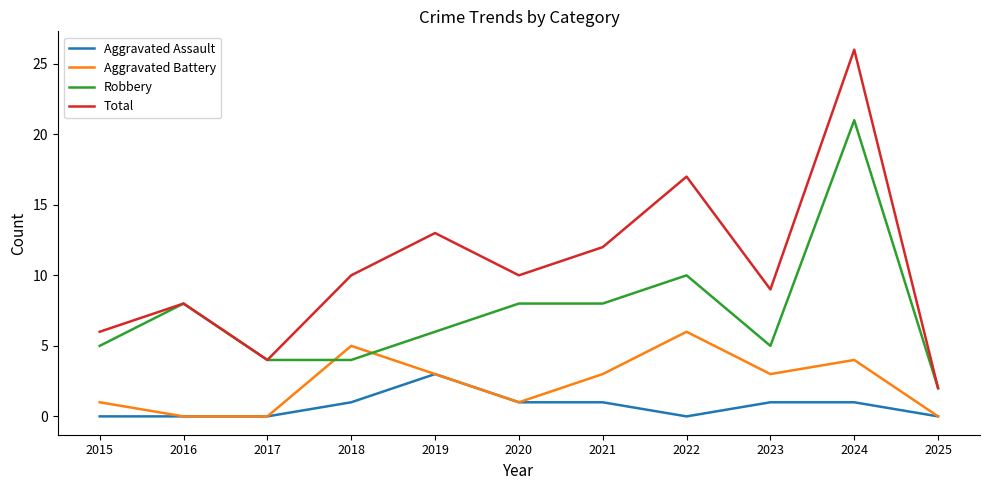

What is the total value across all series at 2016?

16